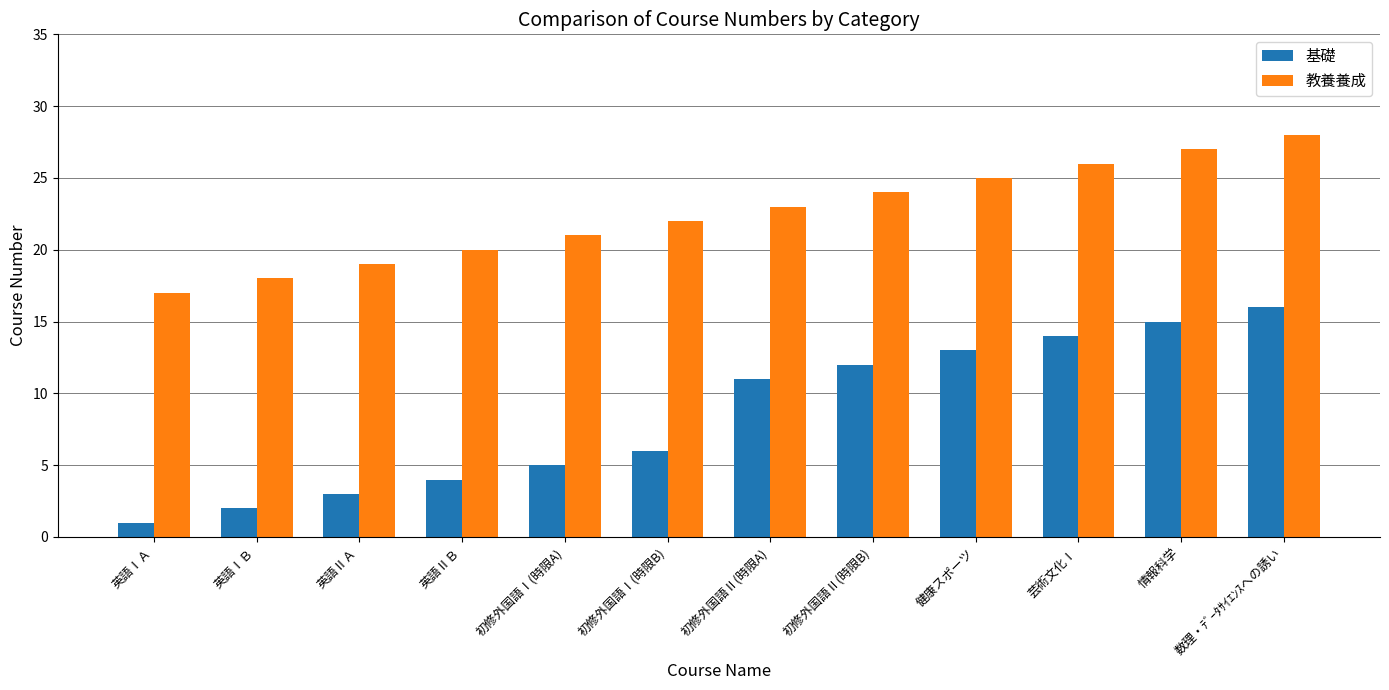

Where is 基礎 nearest to the value 8?

初修外国語Ⅰ(時限B)